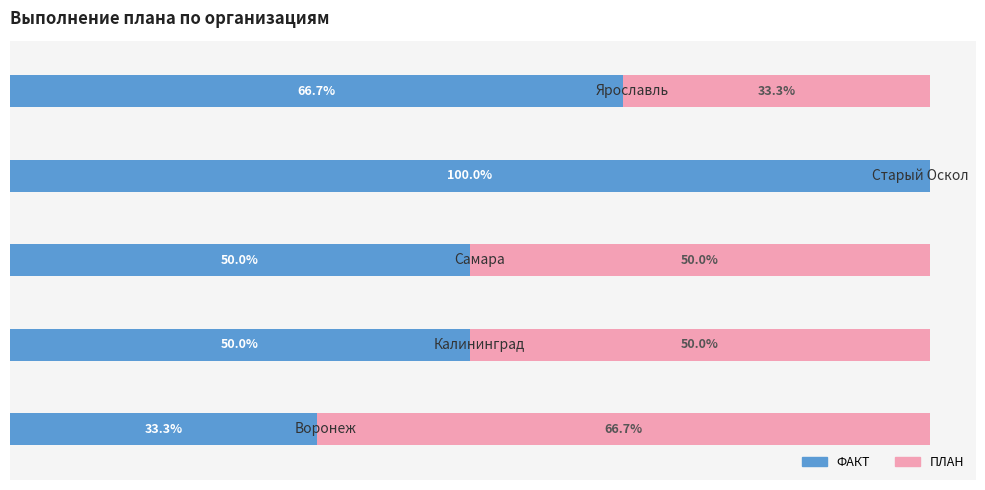

Reading left to right, transcribe all the data shown in this chart.

ФАКТ: 0=33.3	1=50.0	2=50.0	3=100.0	4=66.7
ПЛАН: 0=66.7	1=50.0	2=50.0	3=0.0	4=33.3